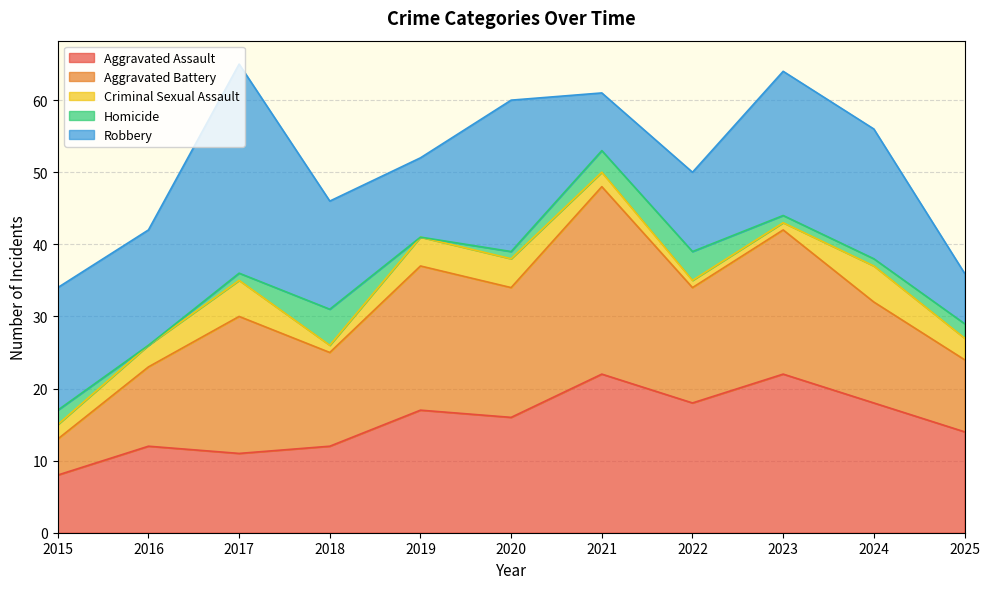

Which series has the widest spread of values?

Robbery